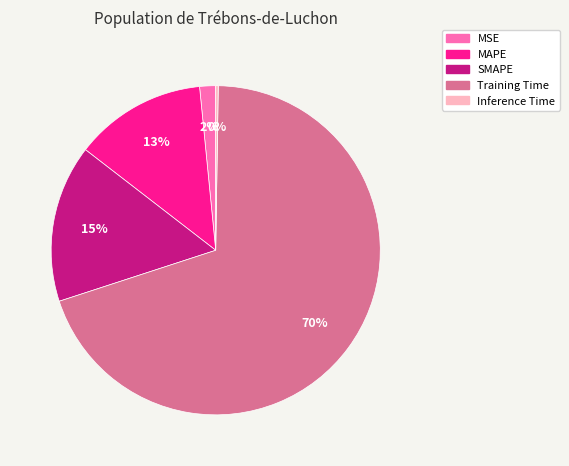

Does any single category account for the majority?

Yes